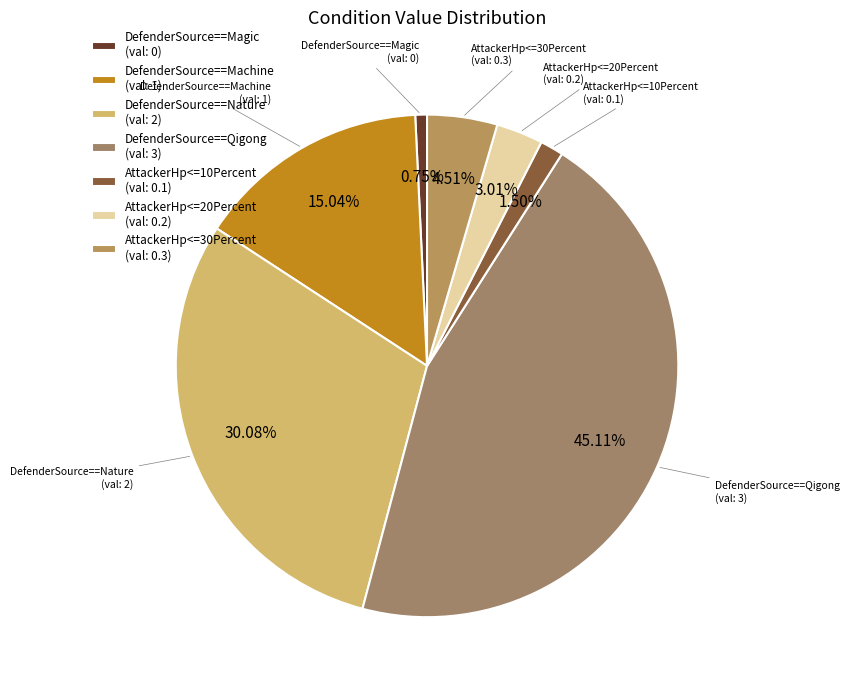

Rank the categories by value from lowest to highest.

DefenderSource==Magic, AttackerHp<=10Percent, AttackerHp<=20Percent, AttackerHp<=30Percent, DefenderSource==Machine, DefenderSource==Nature, DefenderSource==Qigong